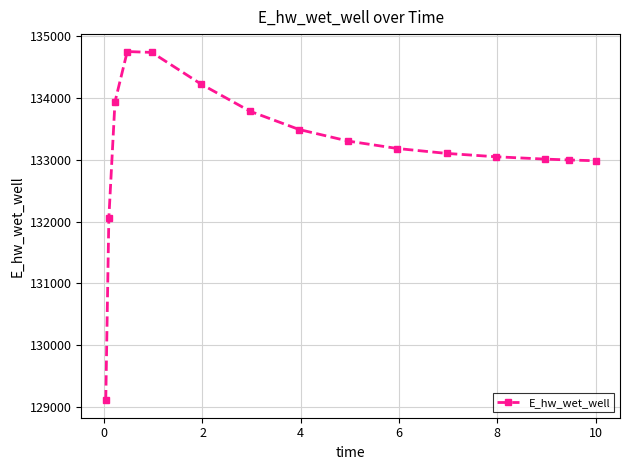

What is the smallest value displayed?

129113.6